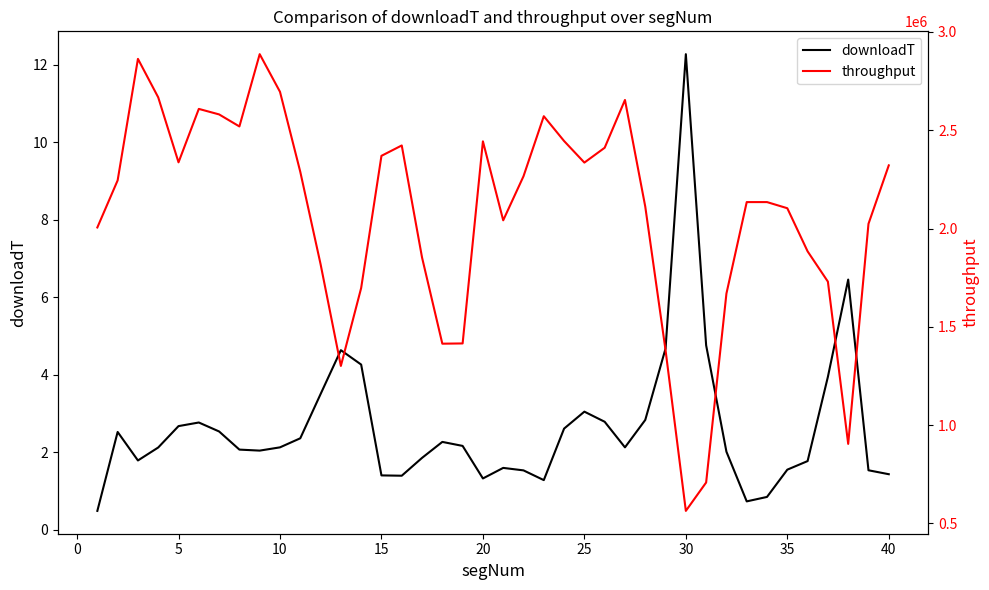

What are all the series names shown in the legend?

downloadT, throughput